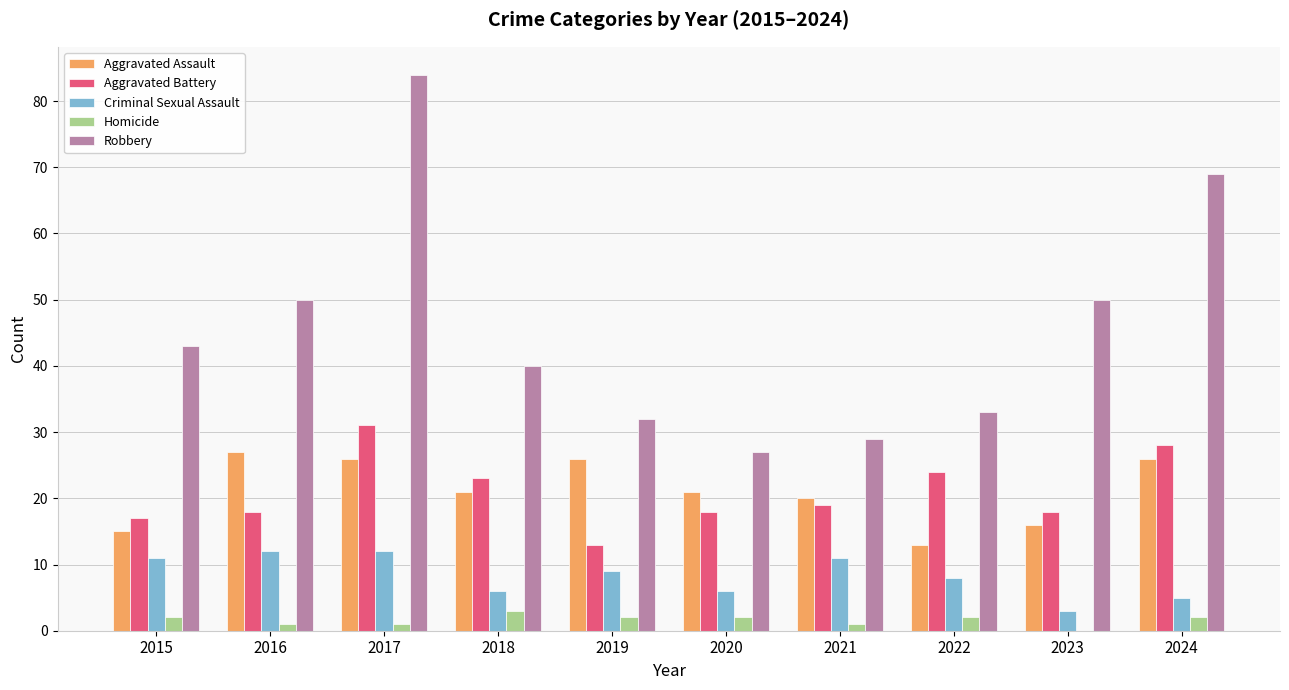

What is the sum of all Aggravated Assault values?

211